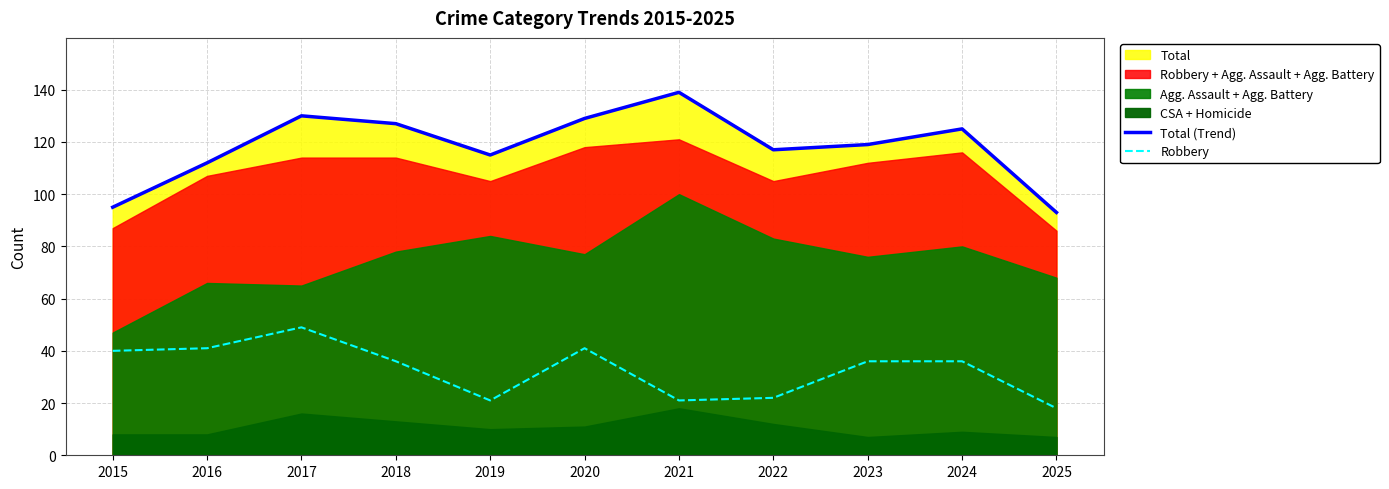

Reading left to right, what are all the values shown in this chart?

Total (Trend): 2015=95	2016=112	2017=130	2018=127	2019=115	2020=129	2021=139	2022=117	2023=119	2024=125	2025=93
Robbery: 2015=40	2016=41	2017=49	2018=36	2019=21	2020=41	2021=21	2022=22	2023=36	2024=36	2025=18